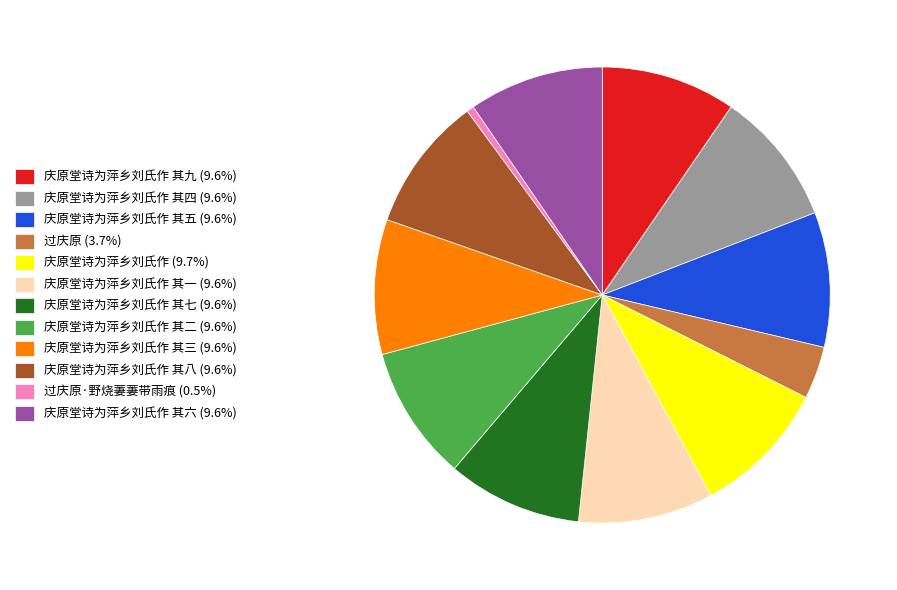

Approximately how many times larger is the value at 庆原堂诗为萍乡刘氏作 (9.7%) compared to 庆原堂诗为萍乡刘氏作 其八 (9.6%)?

1.0